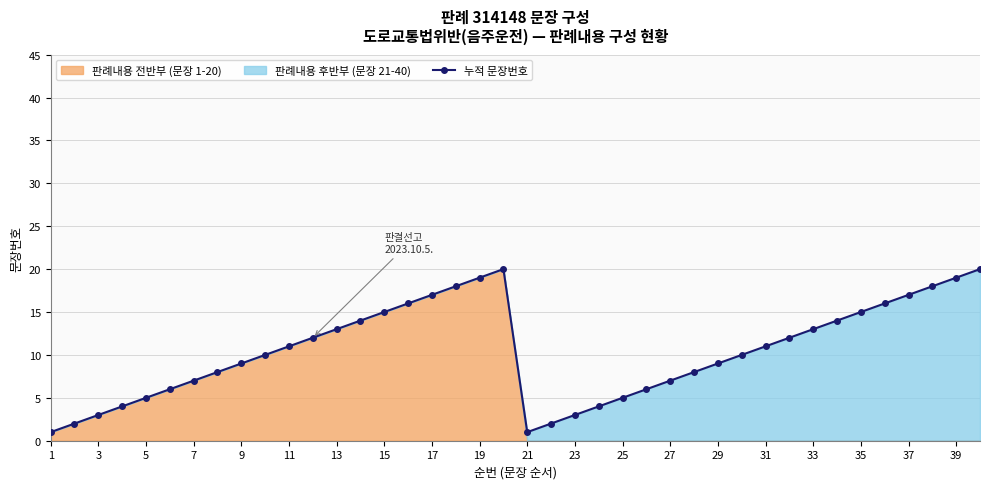

Is it true that 누적 문장번호 equals 3 at 23?

True